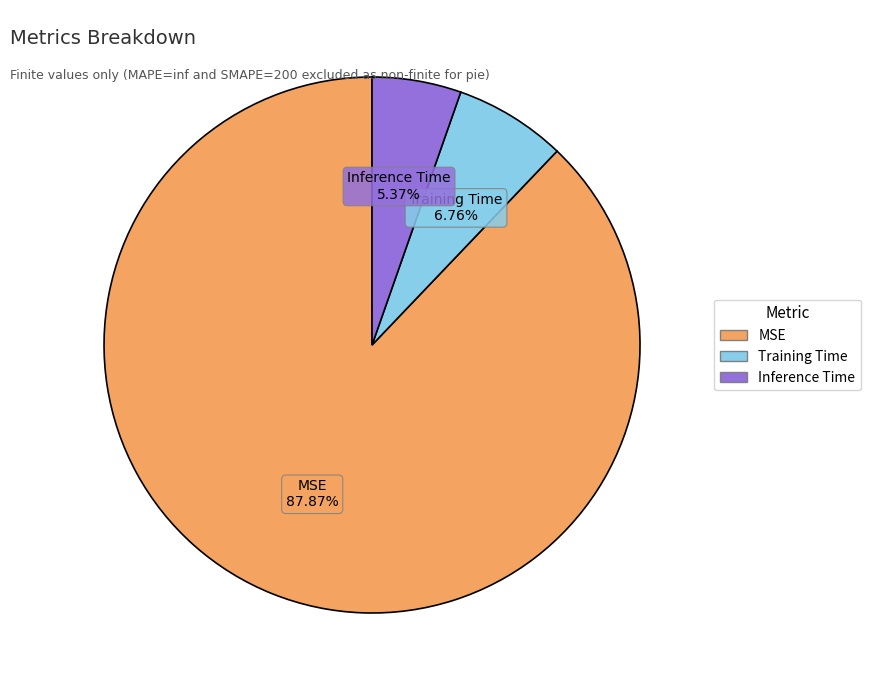

Is Training Time the majority of the pie?

No